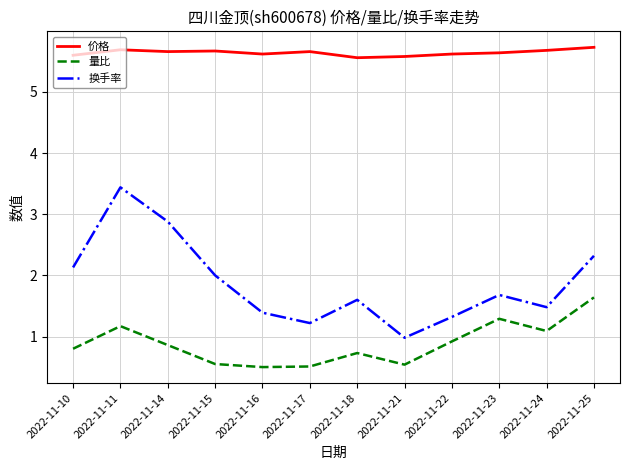

List the series in order of their peak value, lowest first.

量比, 换手率, 价格